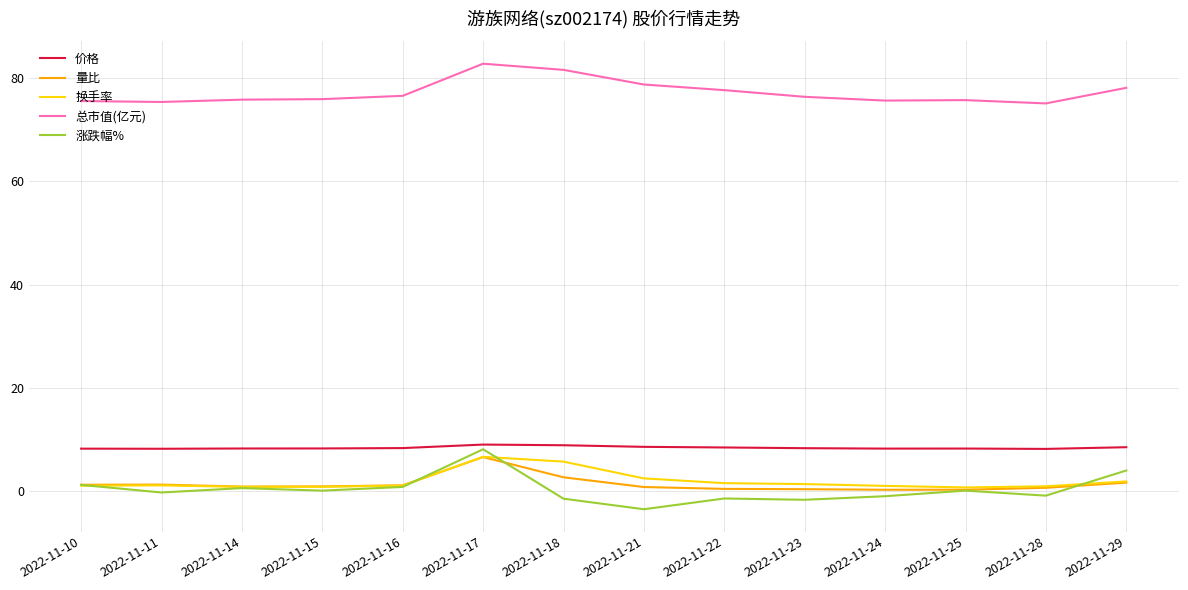

The value of 涨跌幅% at 2022-11-17 is 8.1. True or false?

True